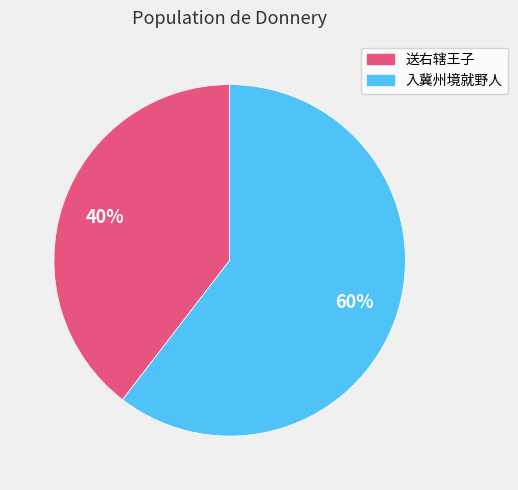

Is there any slice that represents more than half of the pie?

Yes